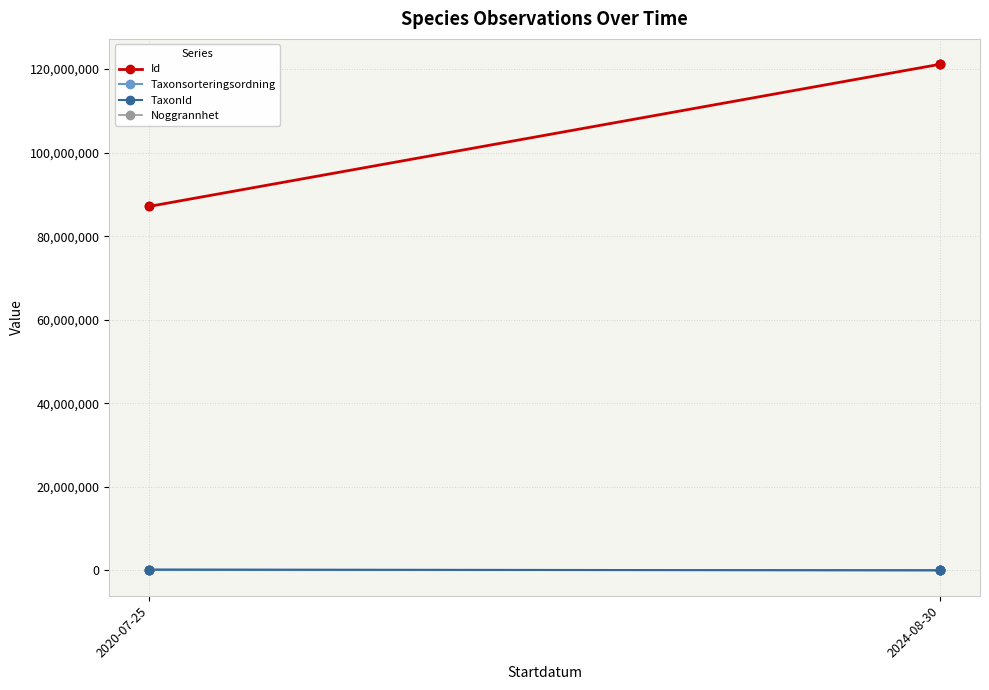

How many data points in Id are above 121150742?

2